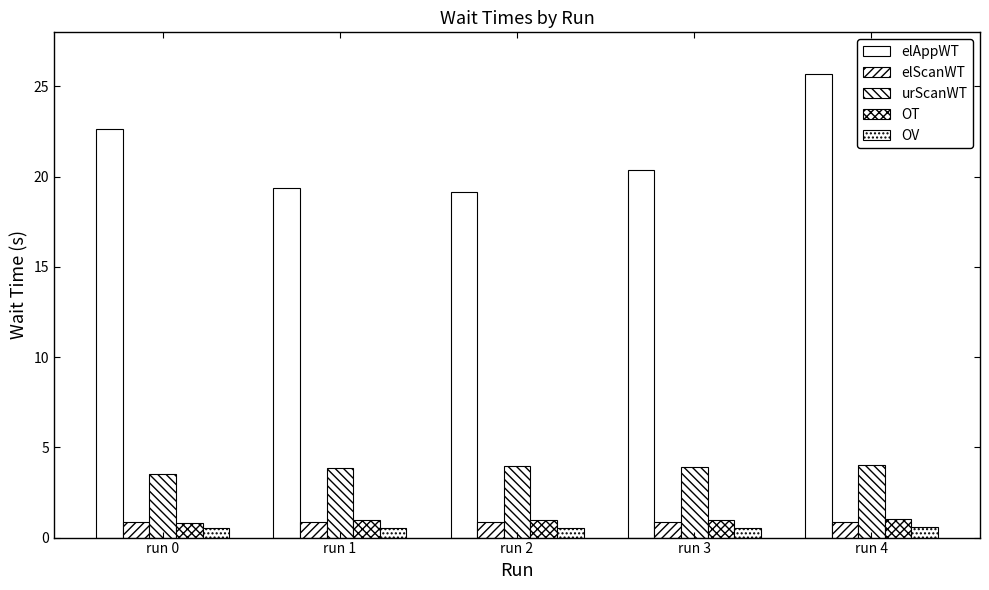

Does the chart contain stacked bars?

No